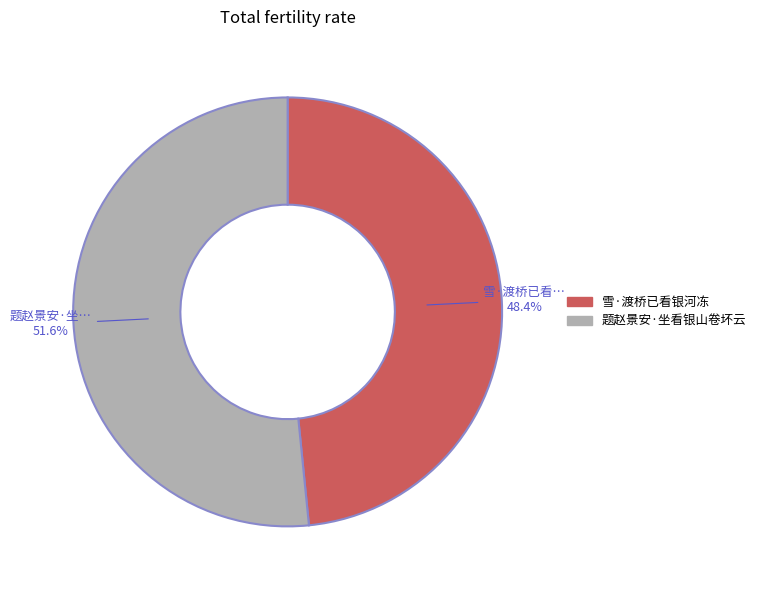

What is the total percentage of 雪·渡桥已看银河冻 and 题赵景安·坐看银山卷坏云?

100.0%